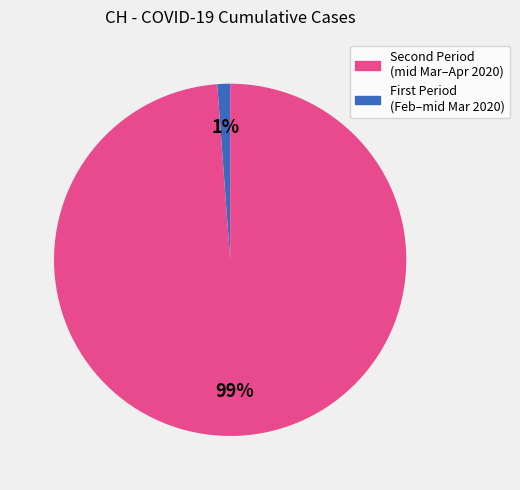

How many slices are in this pie chart?

2